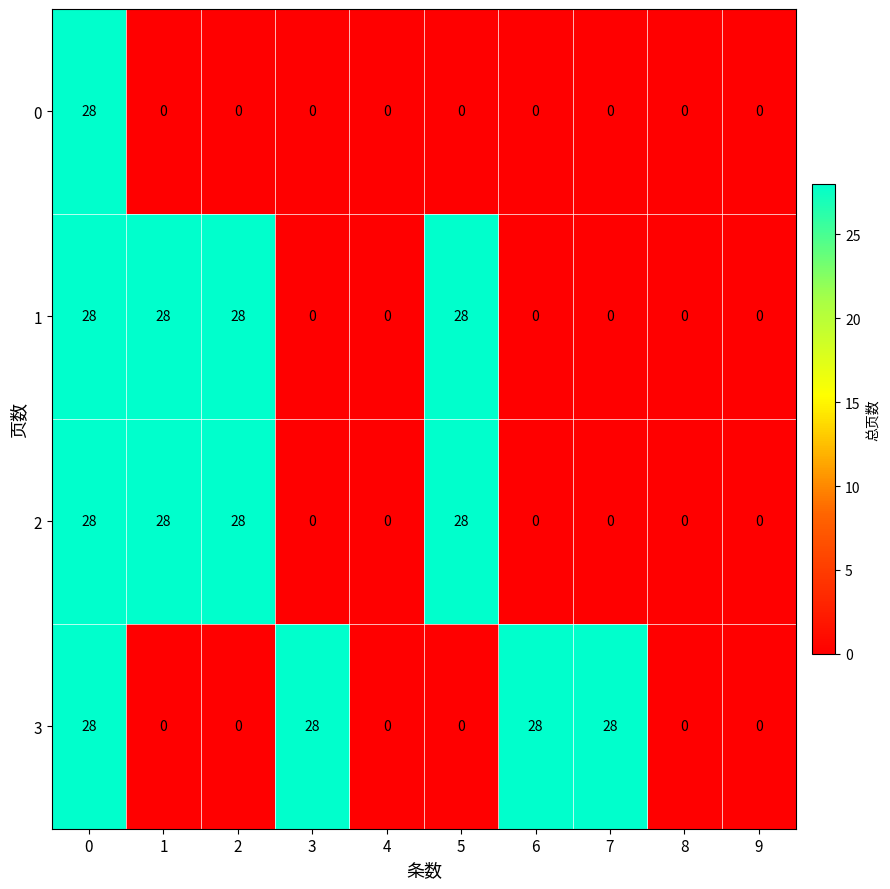

Is the value of 3 at 2 greater than the value of 0 at 0?

No